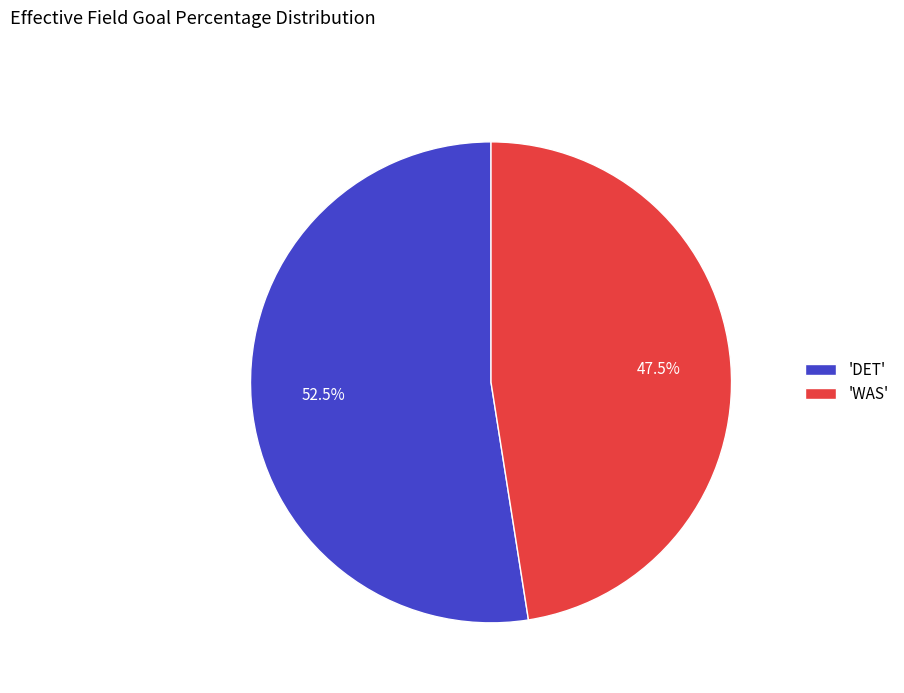

Which slice is the smallest?

'WAS'